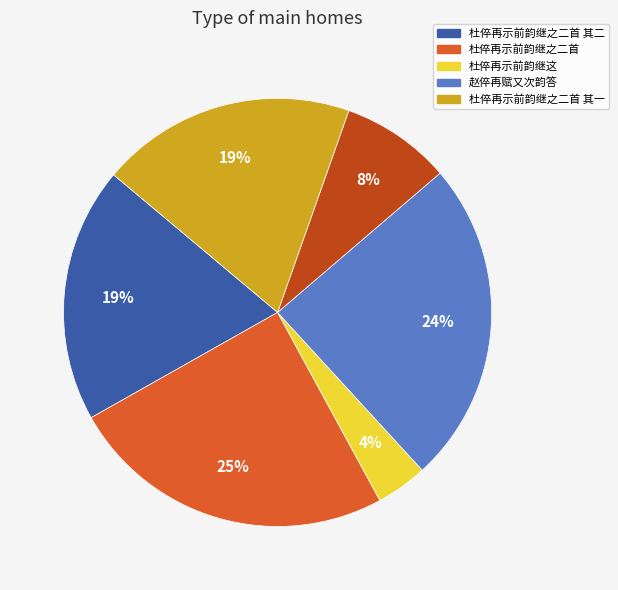

To the nearest percent, what is the average slice percentage?

17%